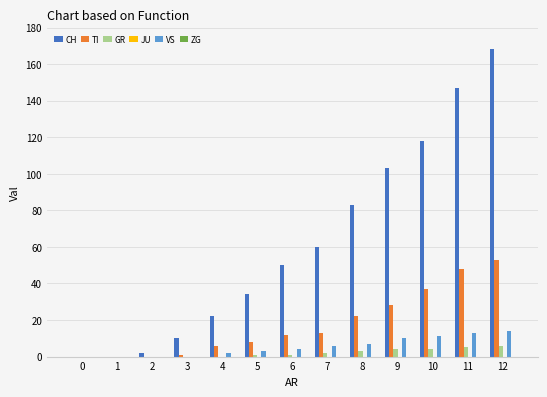

The value of CH at 6 is 27. True or false?

False